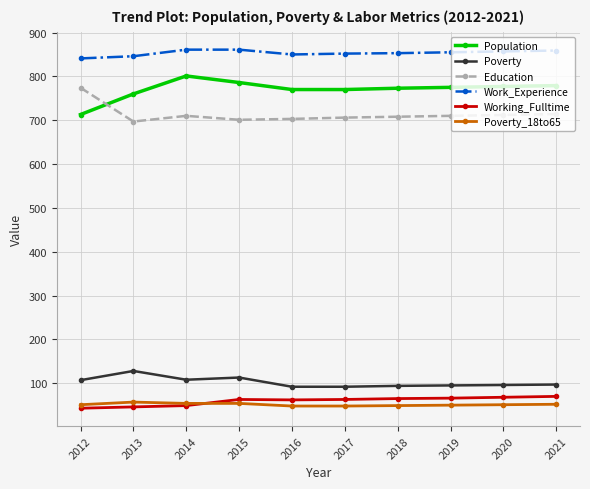

What is the difference between the highest and lowest values at 2020?

806